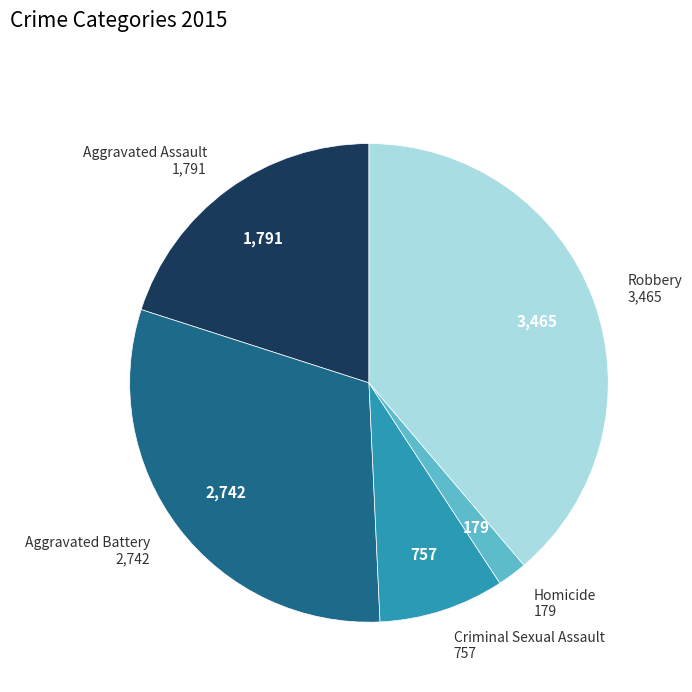

Does Aggravated Battery represent more than half of the total?

No